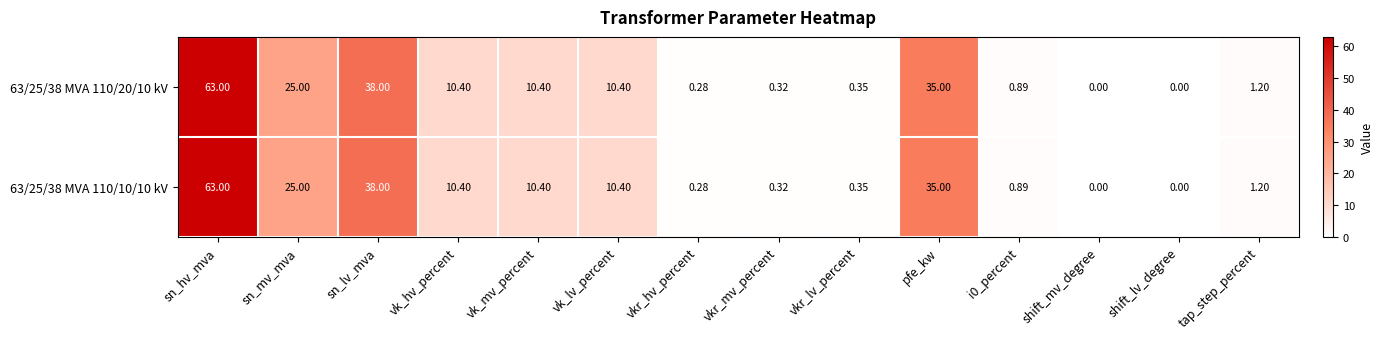

Where is 63/25/38 MVA 110/10/10 kV nearest to the value 31?

pfe_kw